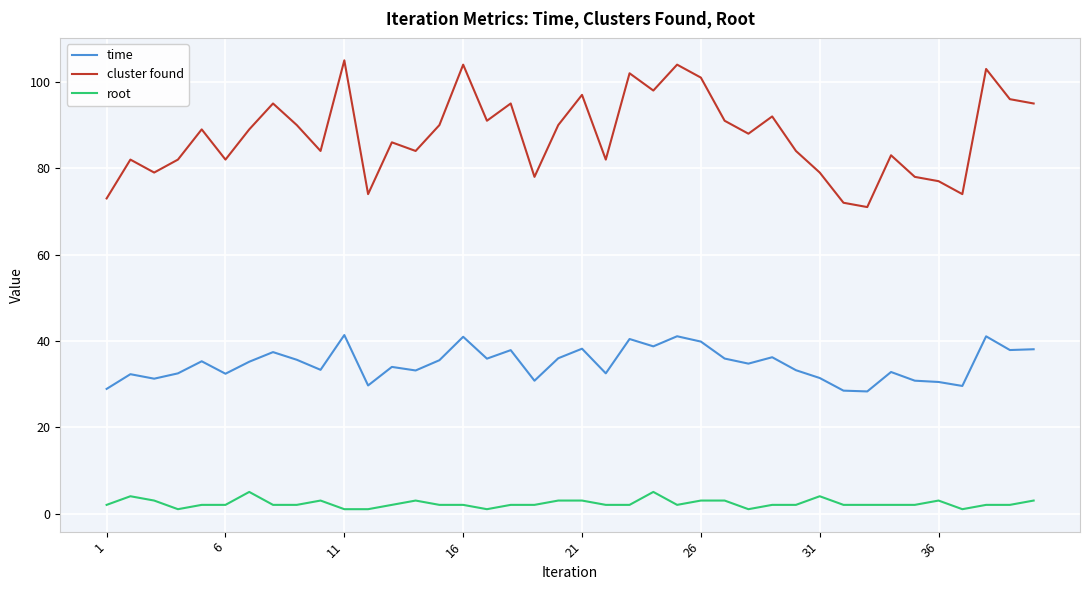

Rank the series by their maximum value, from lowest to highest.

root, time, cluster found